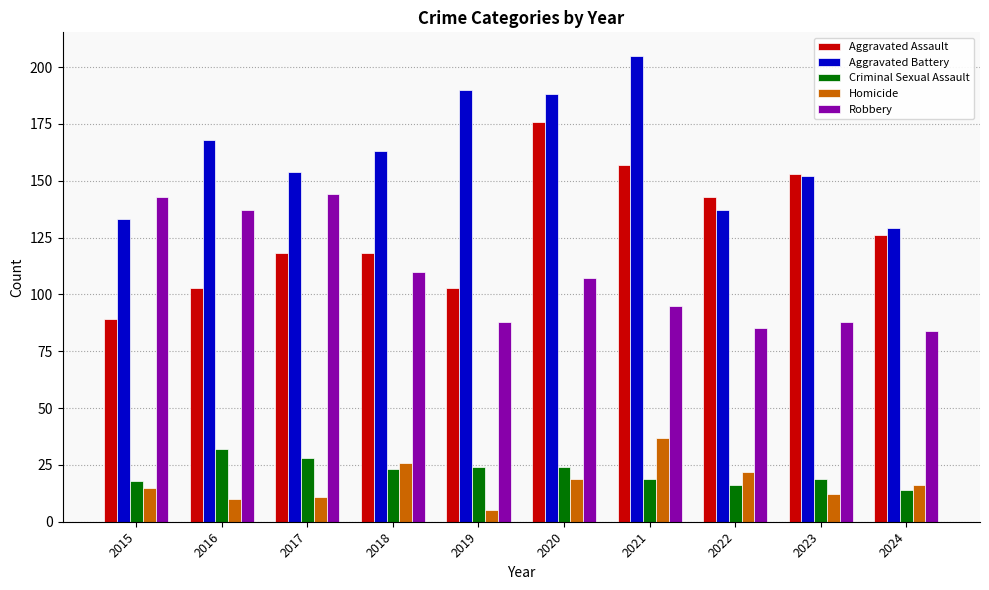

Which series changed the most between 2018 and 2020?

Aggravated Assault